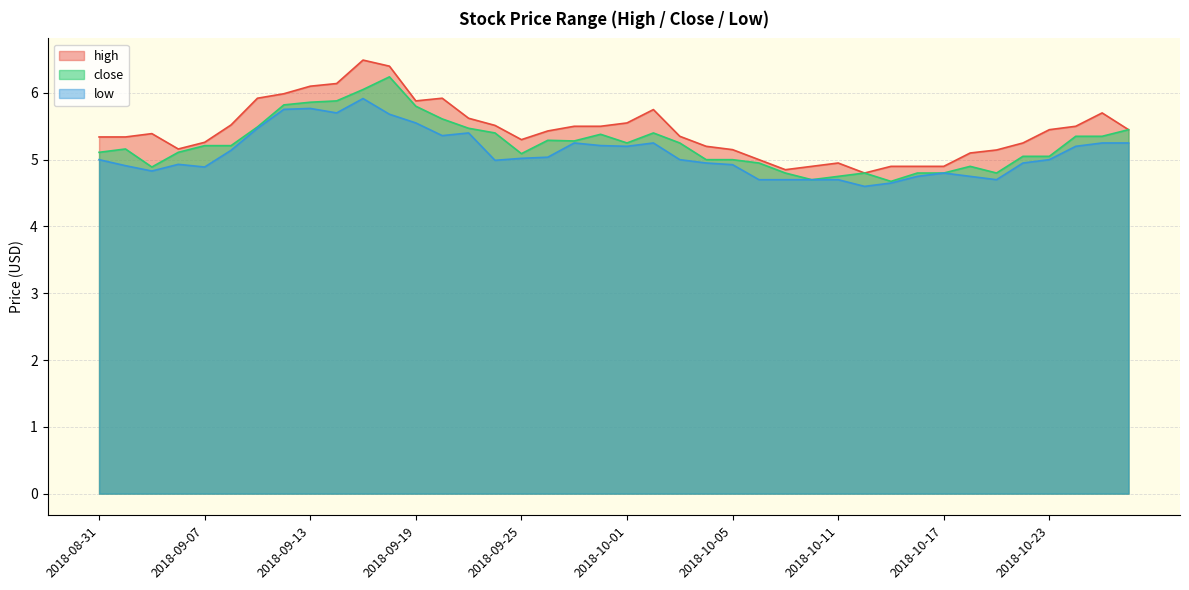

At which category is the sum across all series the highest?

2018-09-17